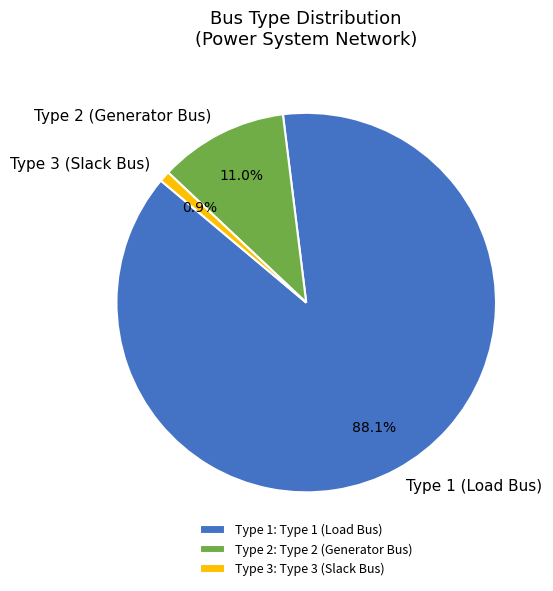

Count the number of slices in the pie.

3